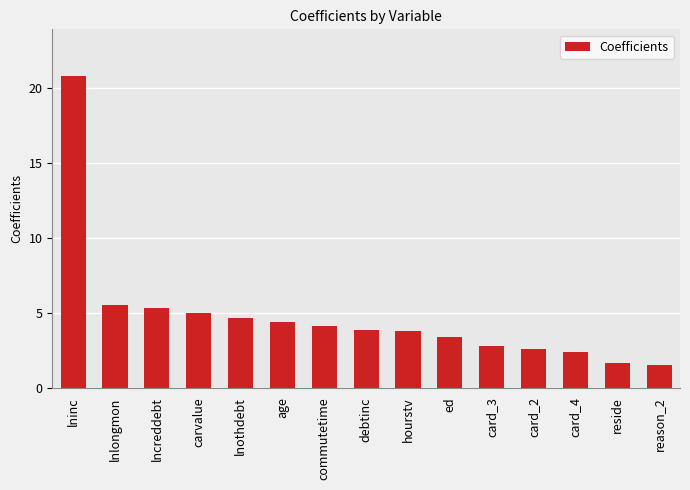

How many data points are above 3?

10